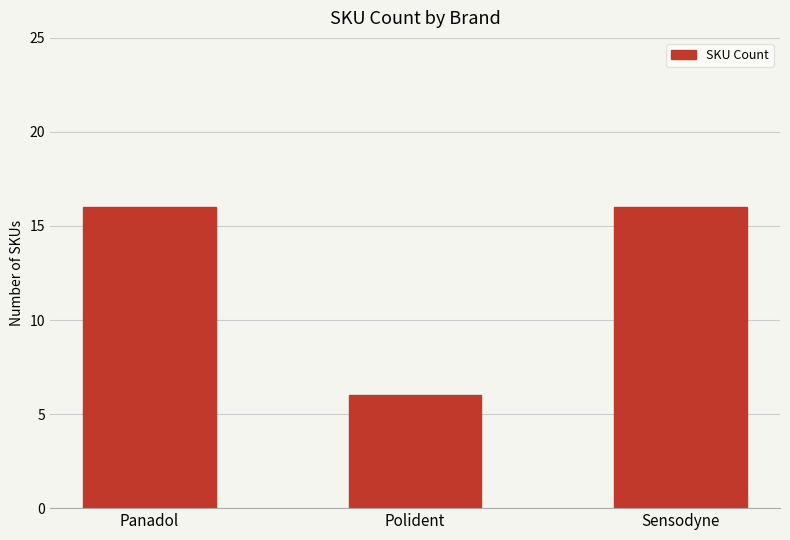

Which label corresponds to the smallest value in the chart?

Polident